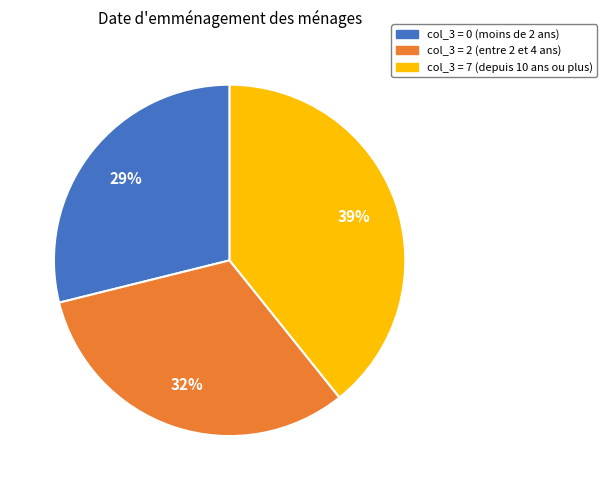

Does any single category account for the majority?

No